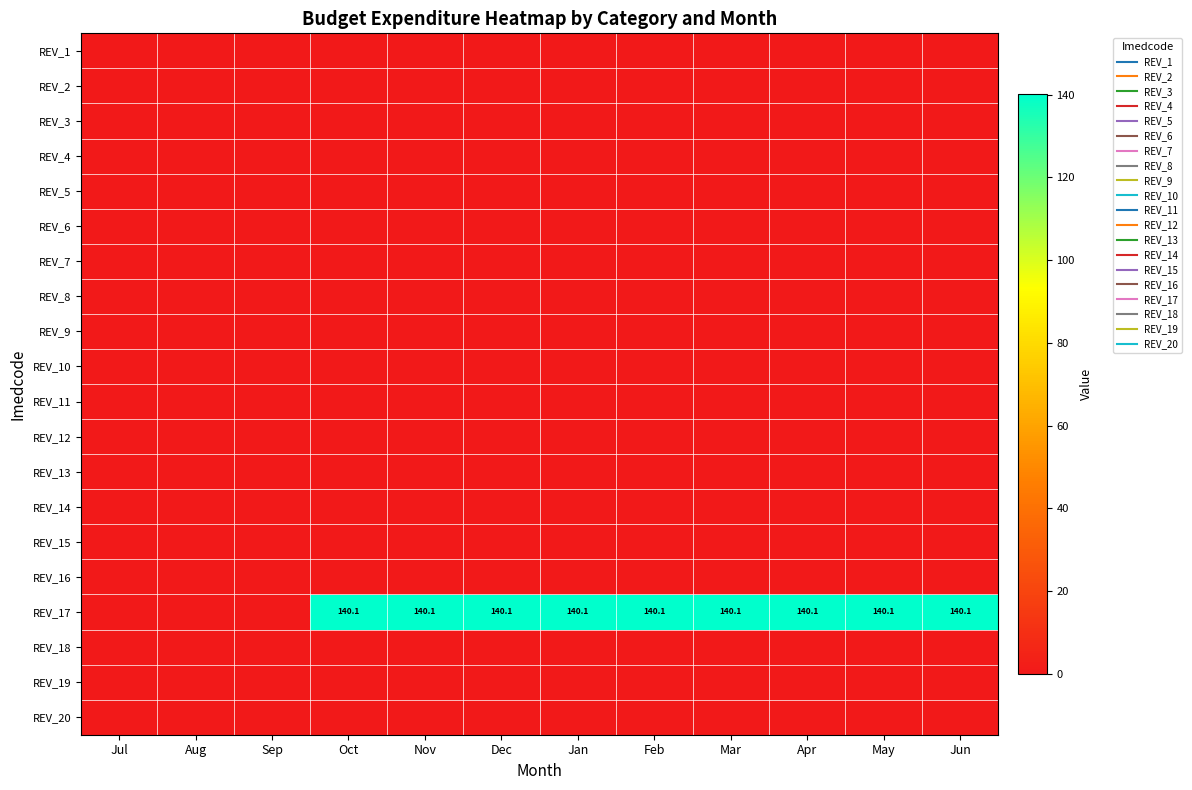

True or false: REV_8 has a value of 0.0 at Nov.

True